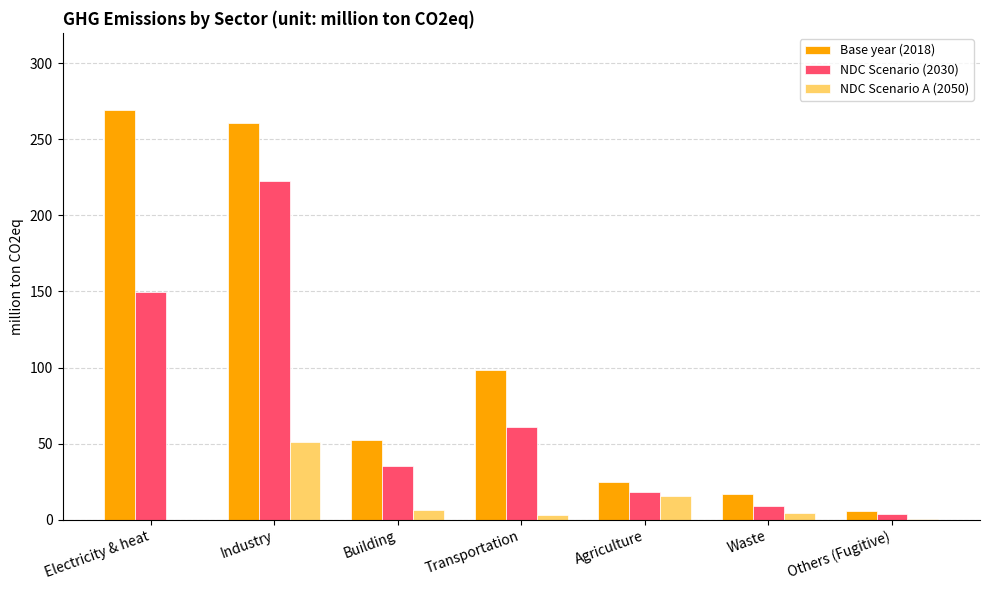

What is the sum of all NDC Scenario A (2050) values?

80.4